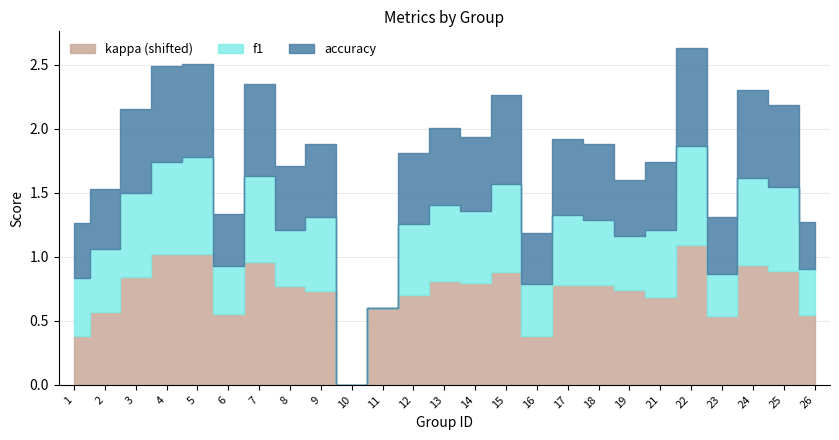

True or false: kappa and accuracy intersect in this chart.

False